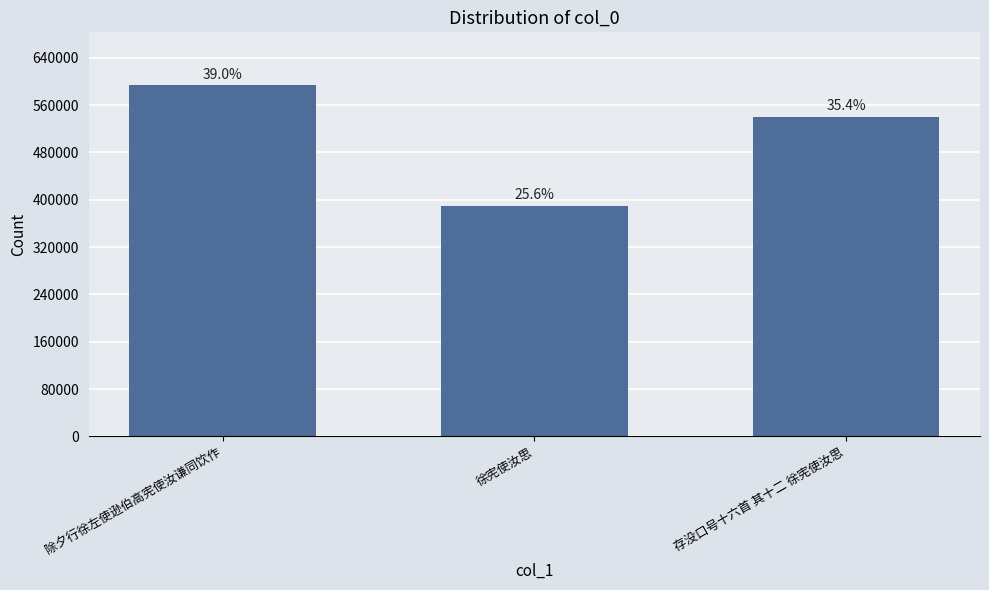

How many bars are there in total?

3